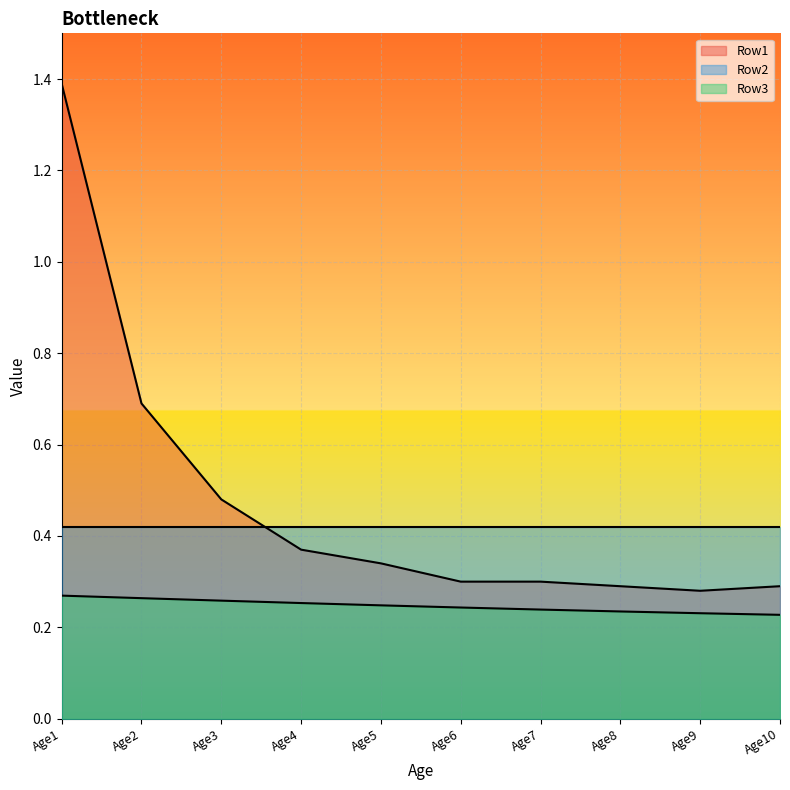

Rank the categories by Row3 value from highest to lowest.

Age1, Age2, Age3, Age4, Age5, Age6, Age7, Age8, Age9, Age10